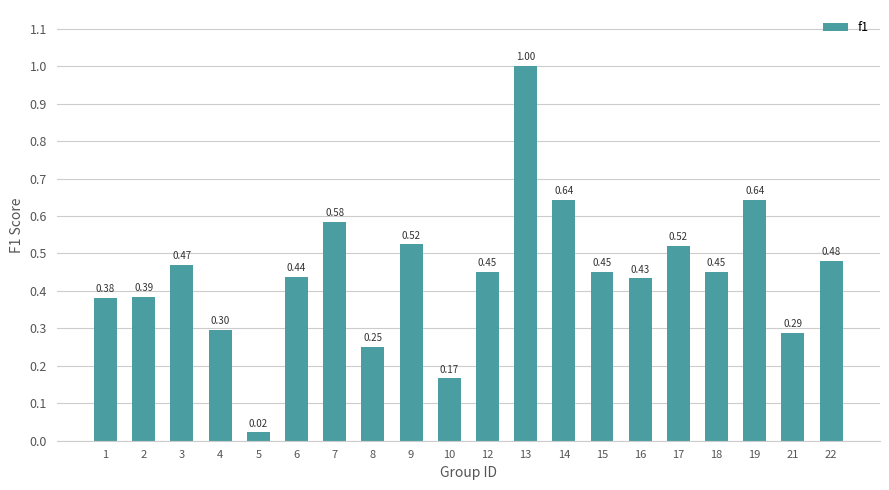

What is the change in value from 16 to 19?

+0.2